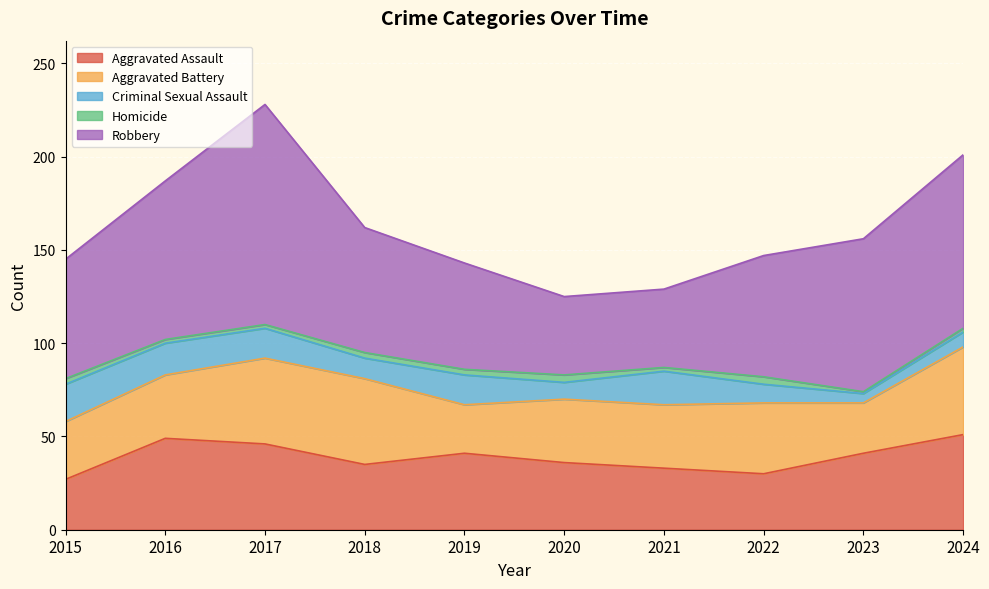

Which category has the highest value in the Criminal Sexual Assault series?

2015